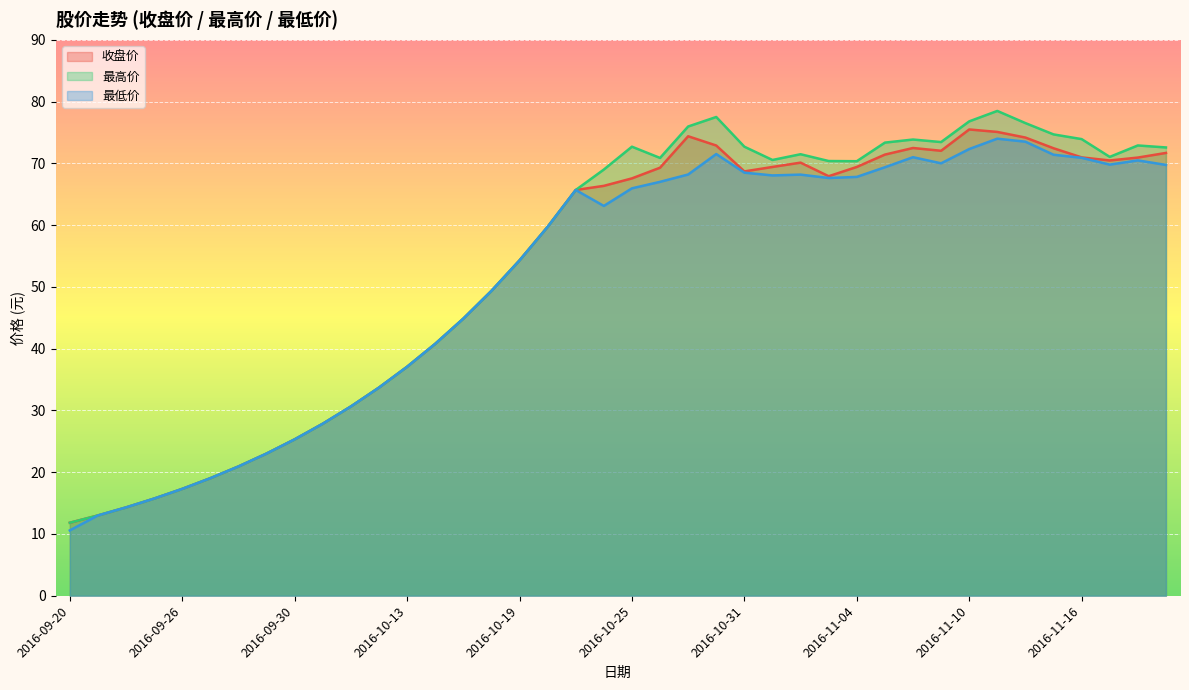

How many lines are shown in the chart?

3